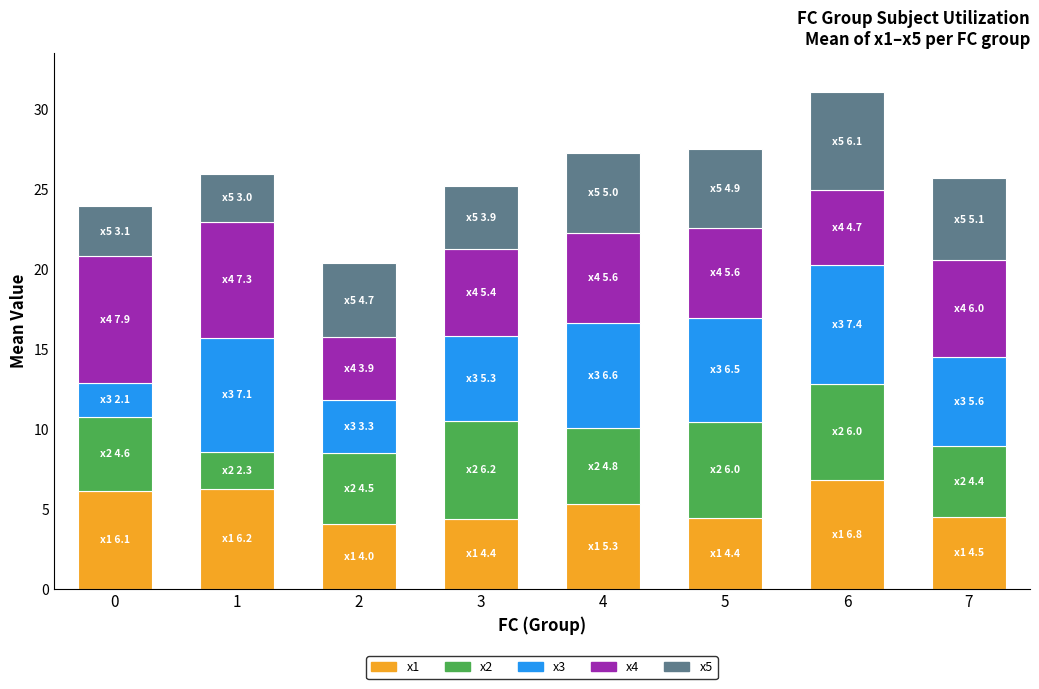

Is it true that x1 equals 4.4 at 3?

True